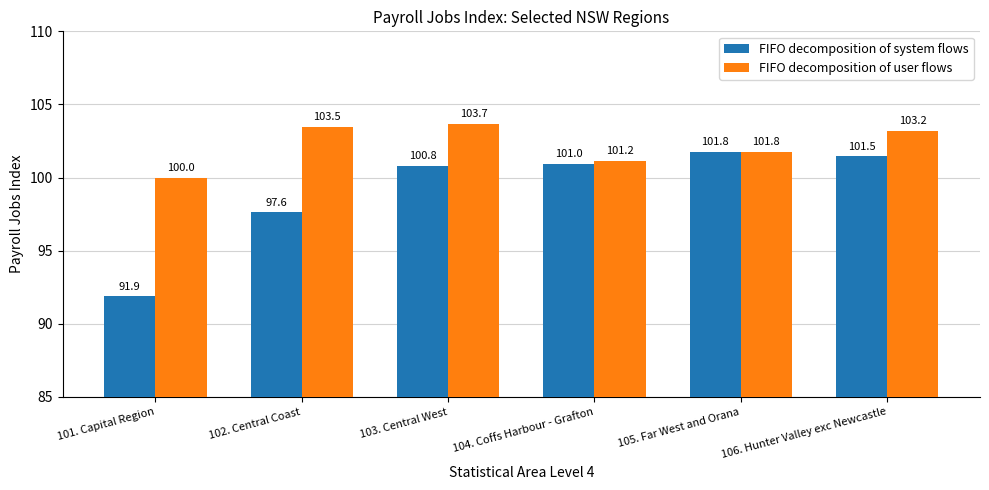

What is the difference between the maximum and second lowest values in the FIFO decomposition of system flows series?

4.1